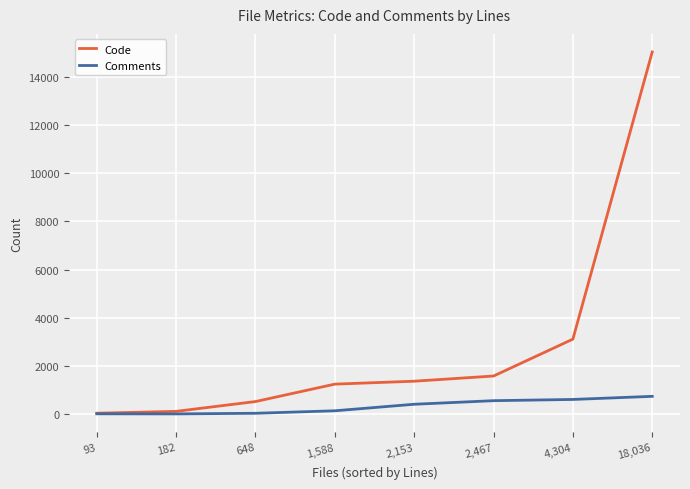

What is the value of the Comments point at the 1st from the left?

28